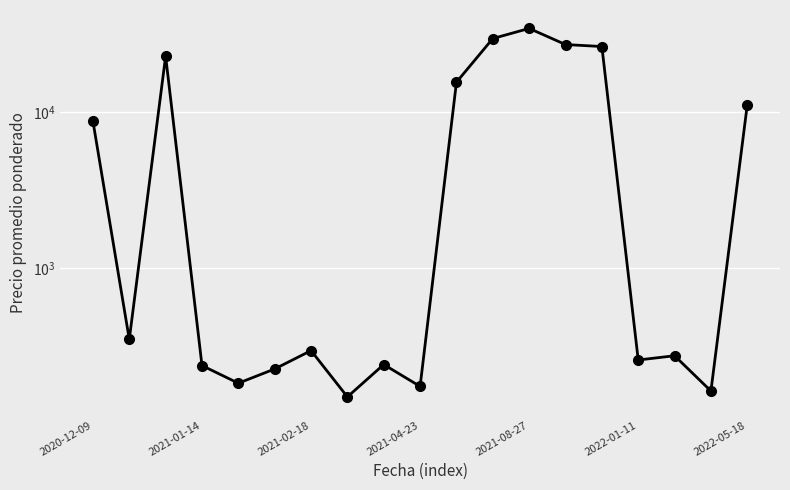

How many categories are shown in the chart?

19